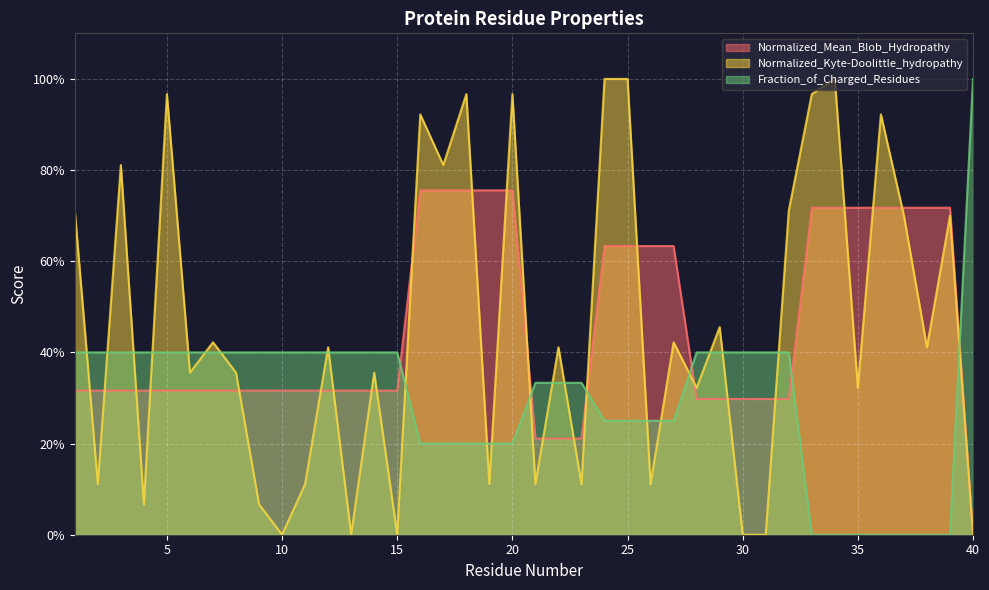

What is the value of the Normalized_Mean_Blob_Hydropathy point at the 4th from the left?

0.3